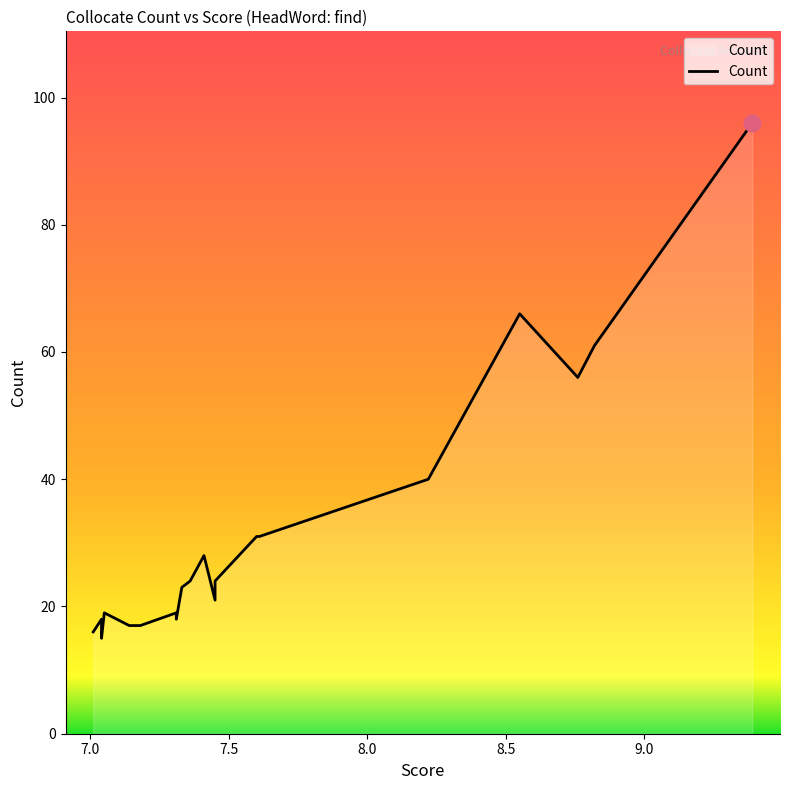

How many values are below 24?

10